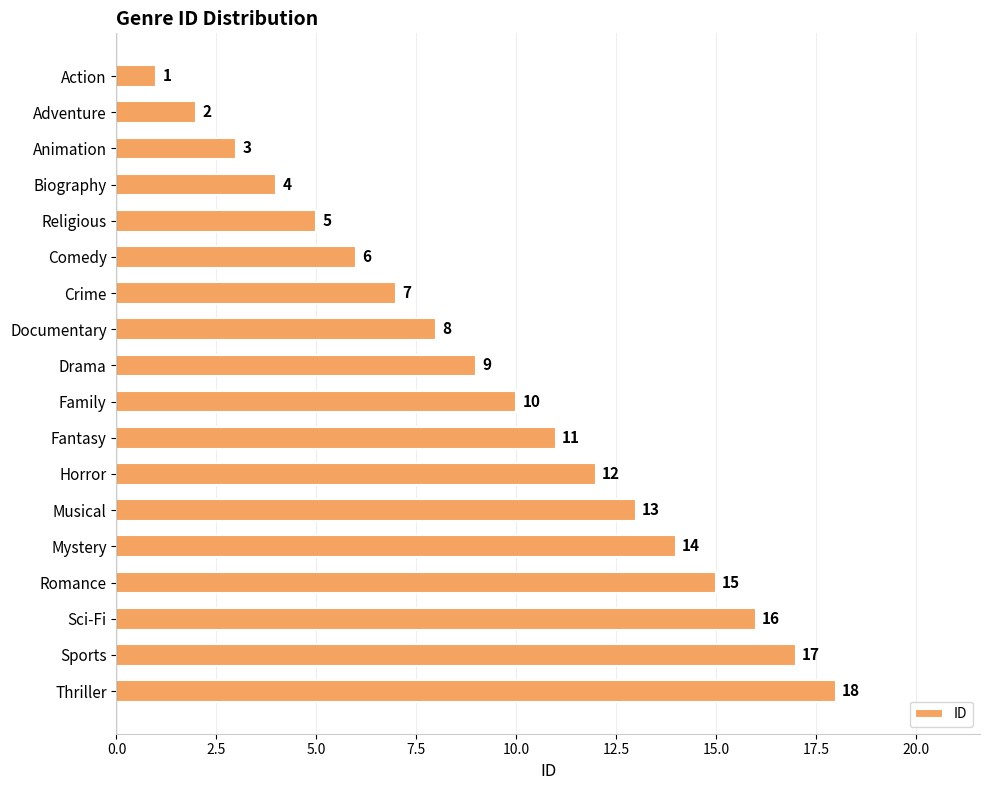

What is the label of the 6th bar from the bottom?

Musical